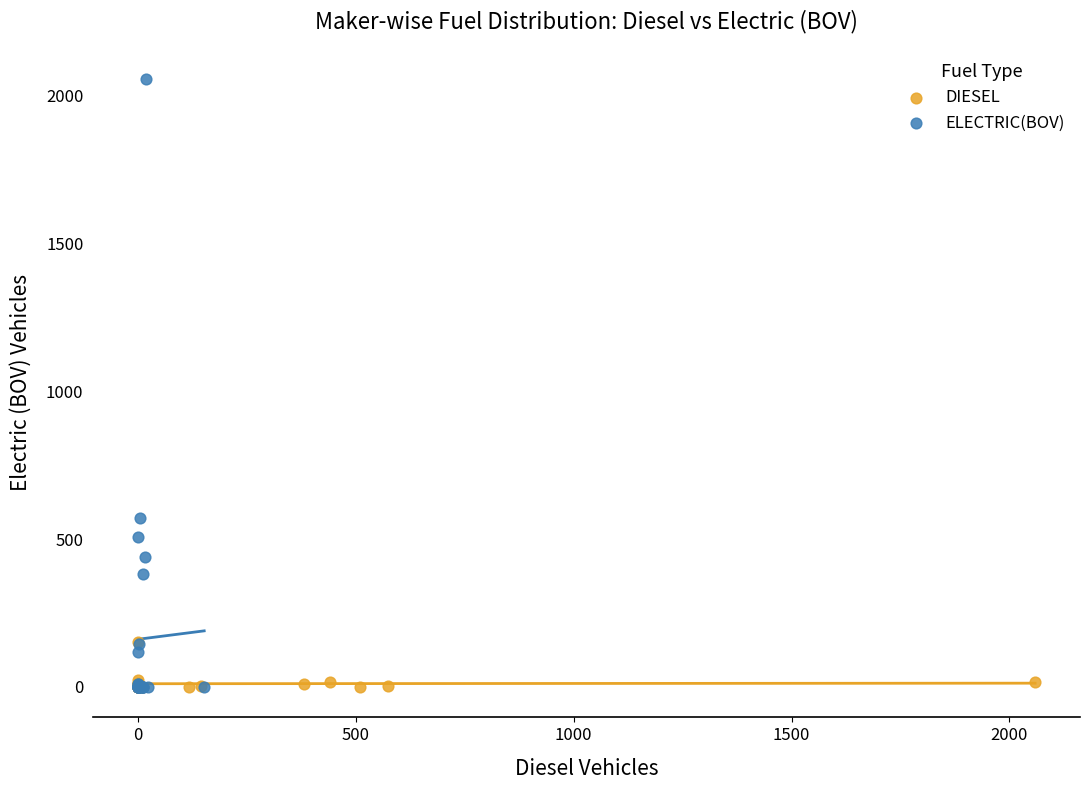

Which series has the largest Y range (max minus min)?

ELECTRIC(BOV)